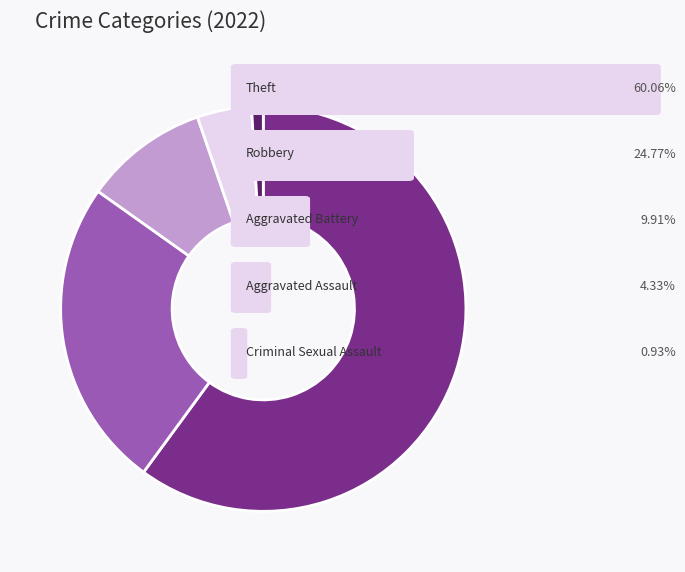

Is there any slice that represents more than half of the pie?

Yes